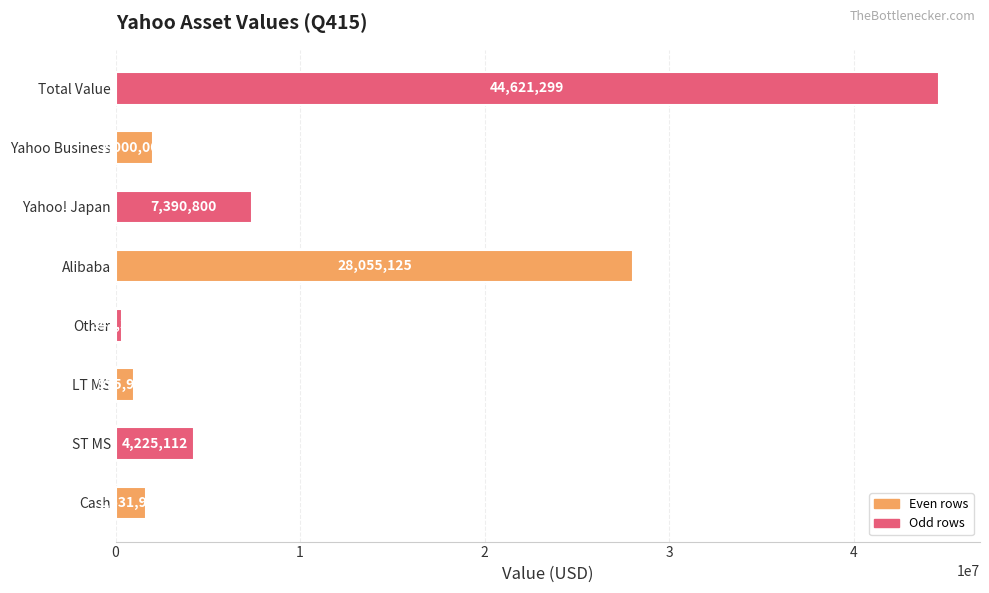

What is the sum of the values at LT MS and Other?

1318351.0